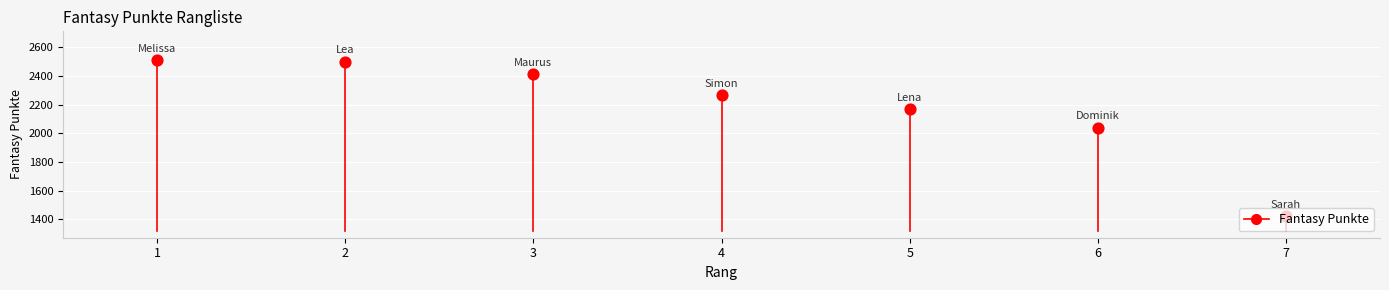

Which has a higher value, 2 or 5?

2